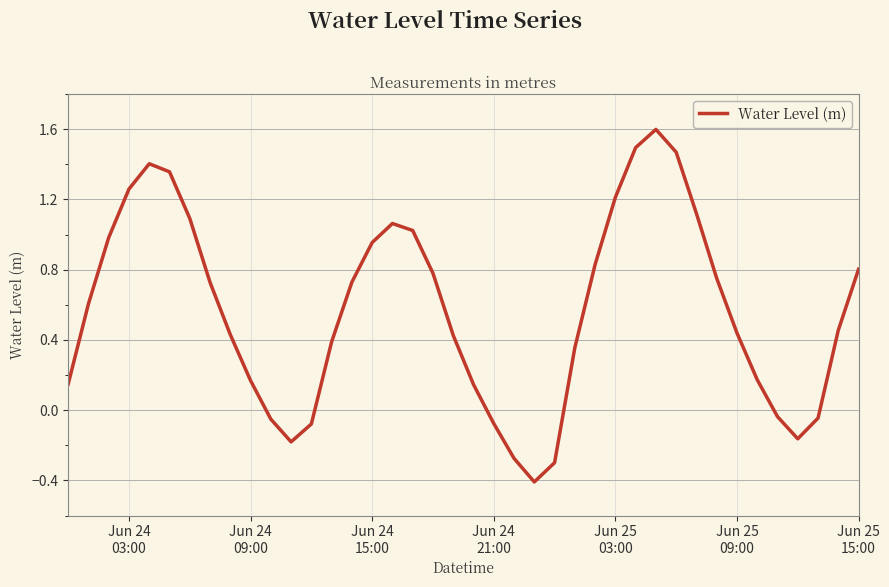

What is the difference between the maximum and minimum values?

2.0